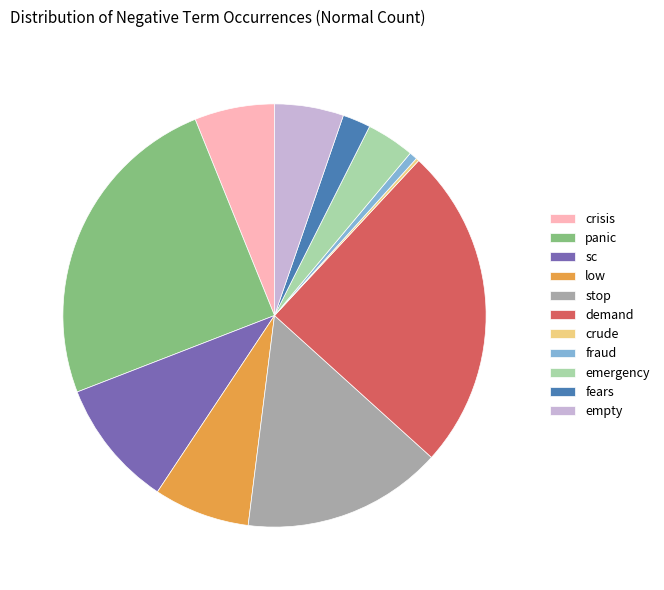

Which has a higher value, demand or stop?

demand